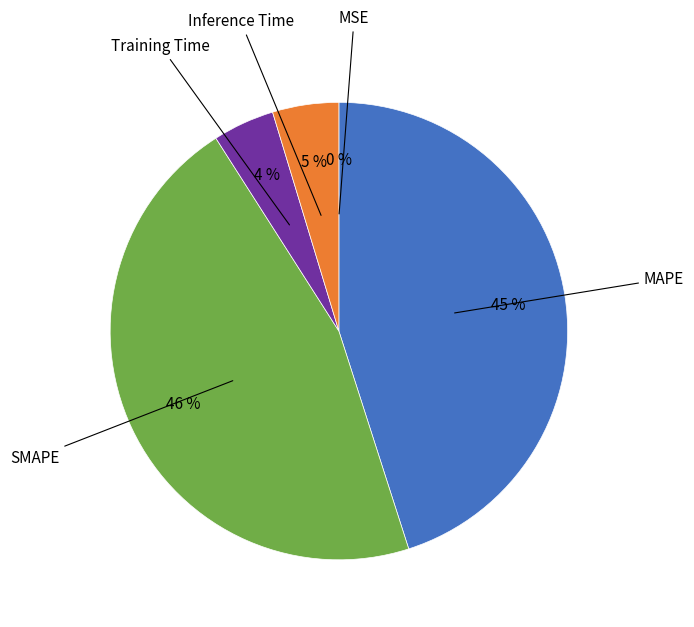

Which category has the biggest portion of the pie?

SMAPE